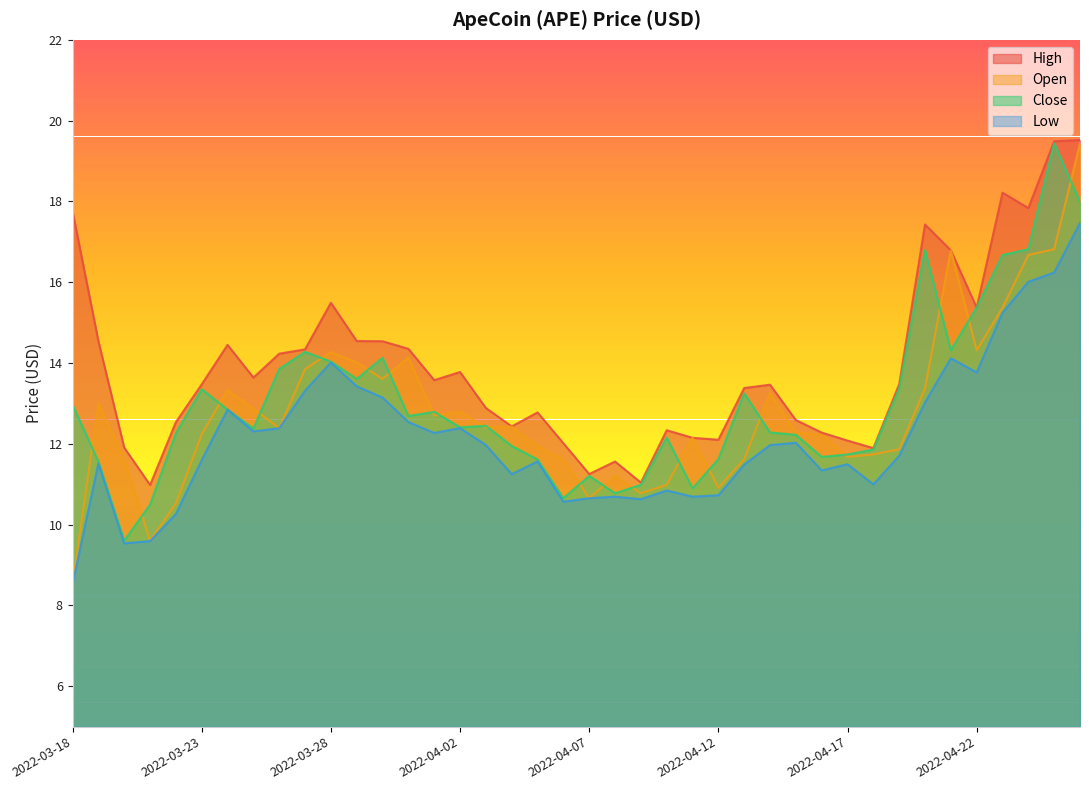

Which series changed the most between 2022-04-13 and 2022-04-16?

Close